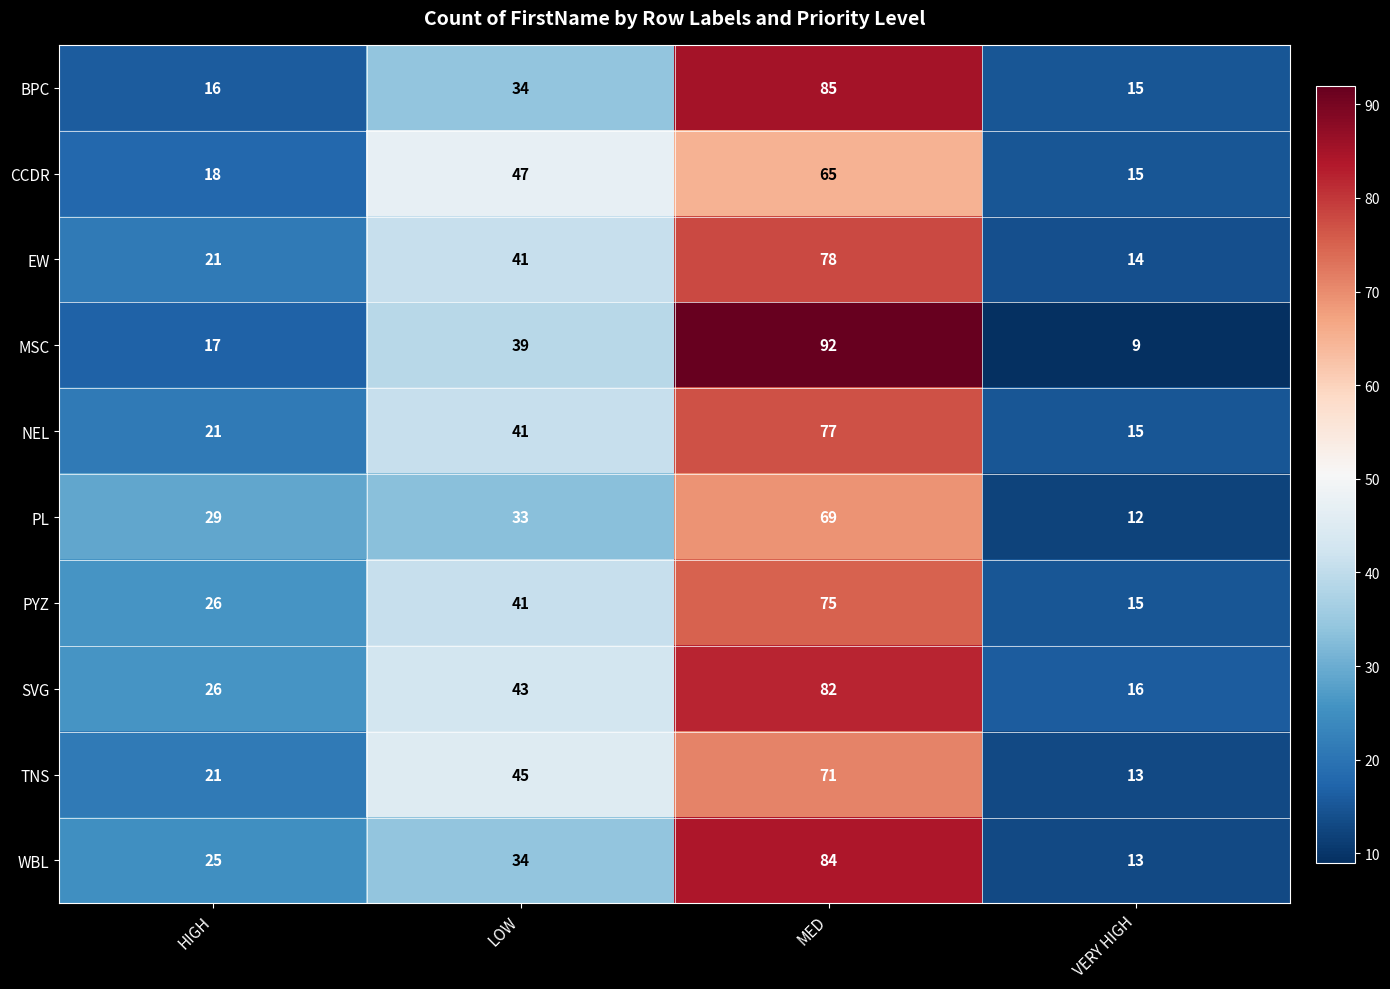

What is the difference between the maximum and minimum values in the BPC series?

70